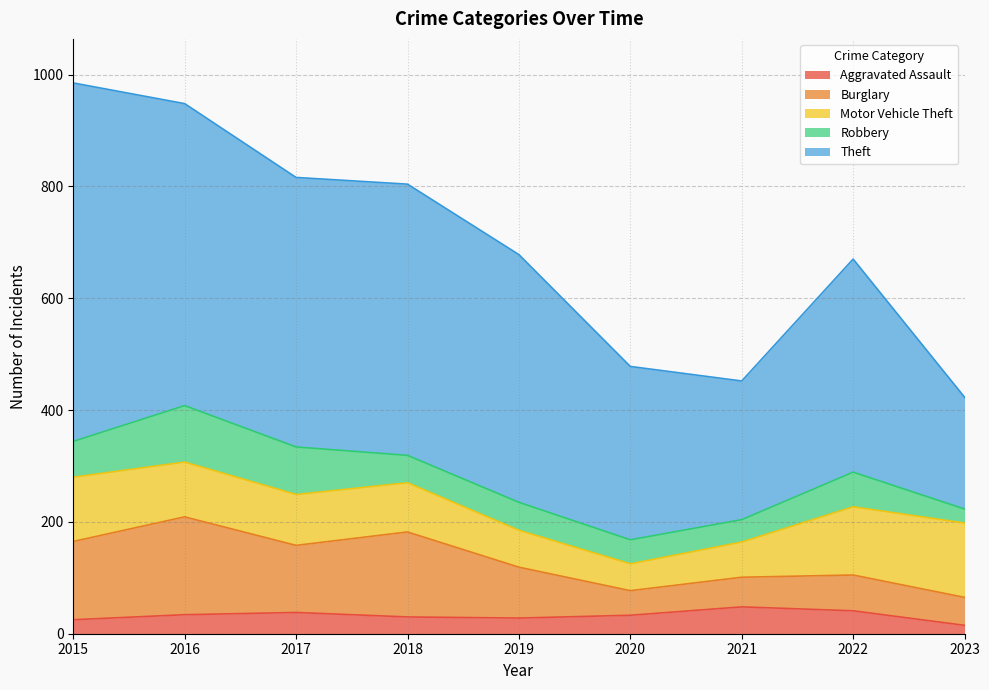

What is the lowest value of the Burglary series?

44